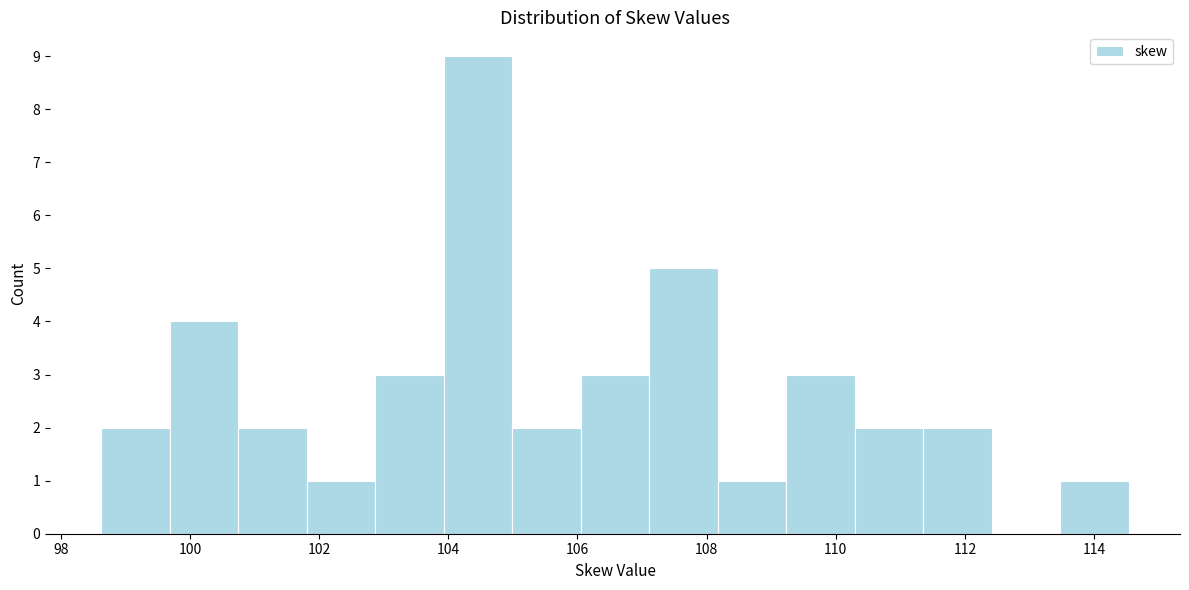

Reading left to right, list every bar in this chart as the range it spans on the x-axis followed by its height. Neither the bar edges nor the heights are printed on the chart, so give them approximately, as read against the axes.

98.6 to 99.6: 2
99.6 to 100.8: 4
100.8 to 101.8: 2
101.8 to 102.8: 1
102.8 to 104.0: 3
104.0 to 105.0: 9
105.0 to 106.0: 2
106.0 to 107.2: 3
107.2 to 108.2: 5
108.2 to 109.2: 1
109.2 to 110.2: 3
110.2 to 111.4: 2
111.4 to 112.4: 2
112.4 to 113.4: 0
113.4 to 114.6: 1